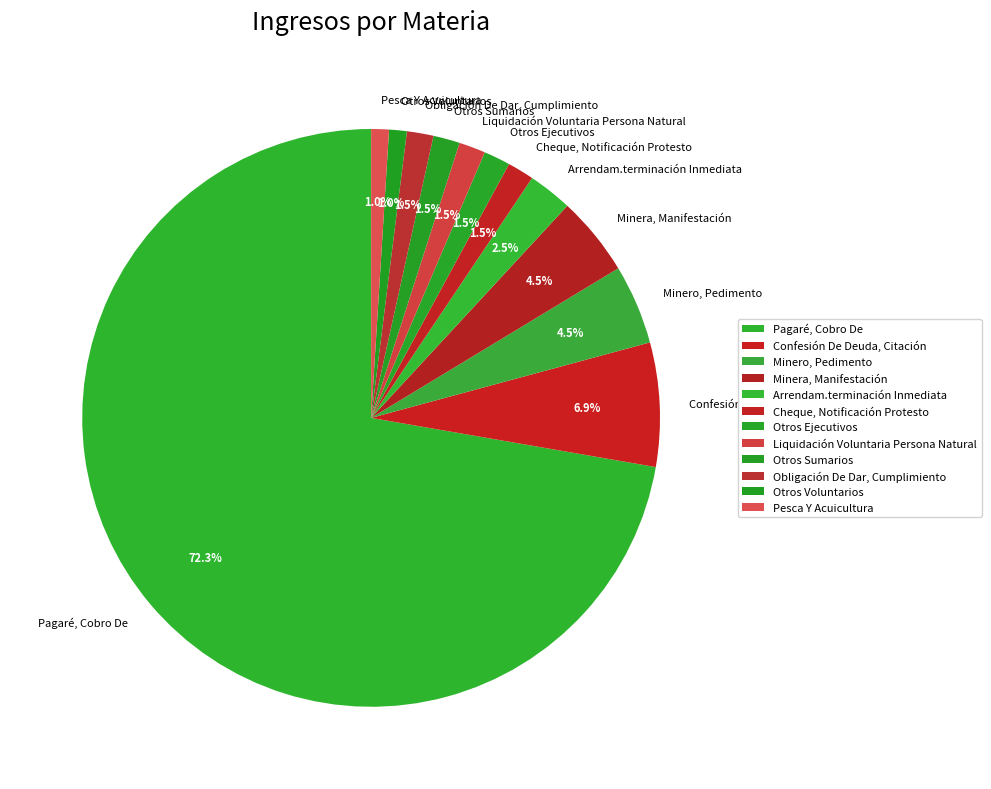

Is there any slice that represents more than half of the pie?

Yes